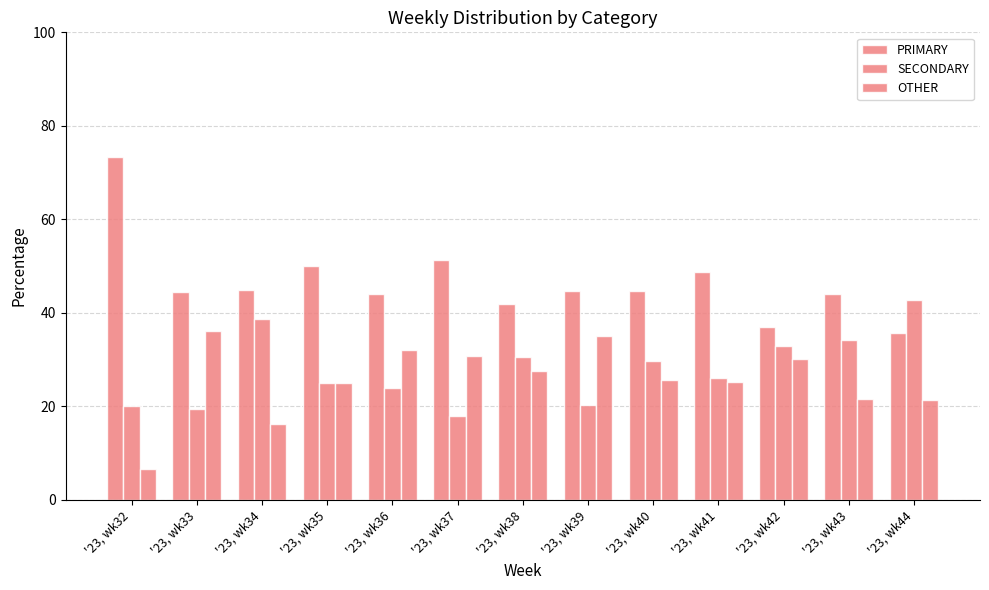

Between '23, wk38 and '23, wk44, which series saw the biggest shift?

SECONDARY